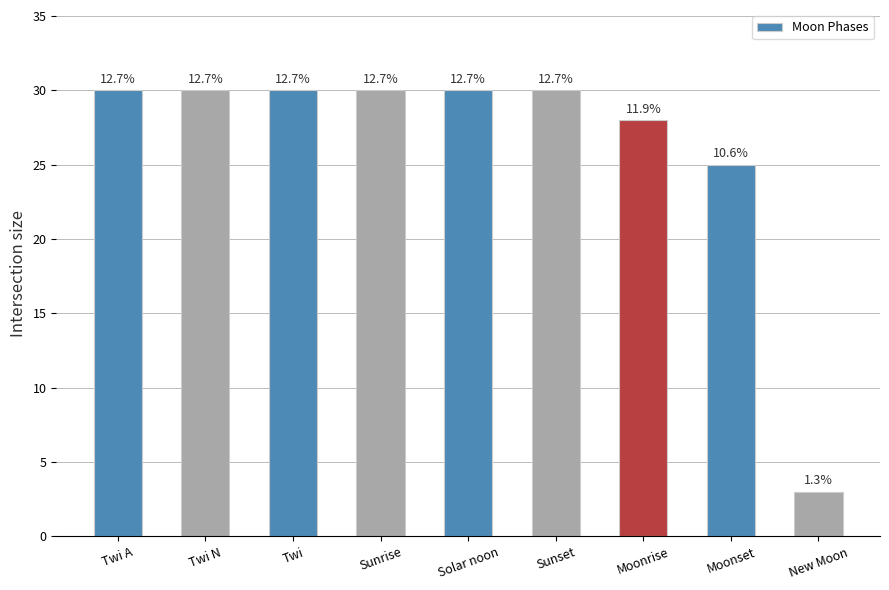

Approximately how many times larger is the value at Twi compared to Sunrise?

1.0